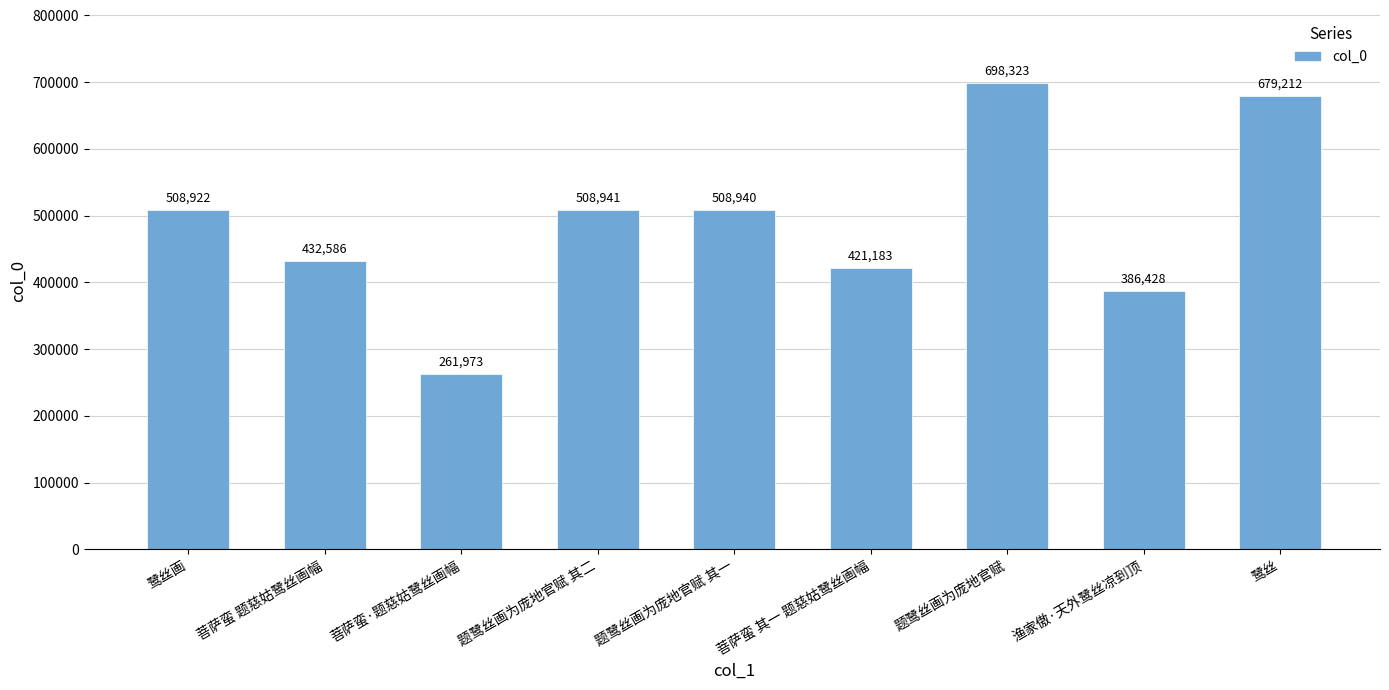

What is the sum of the values at 菩萨蛮·题慈姑鹭丝画幅 and 题鹭丝画为庞地官赋 其一?

770913